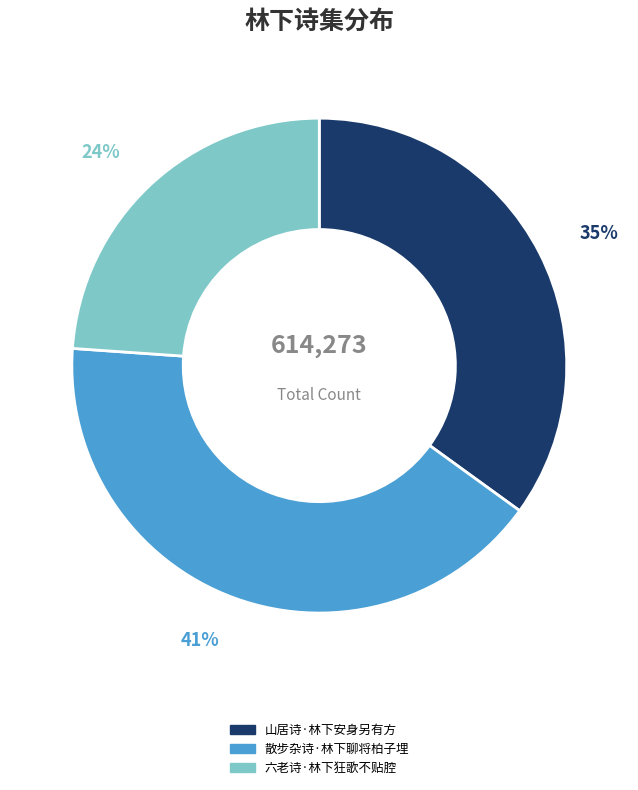

Which has a higher value, 六老诗·林下狂歌不贴腔 or 散步杂诗·林下聊将柏子埋?

散步杂诗·林下聊将柏子埋